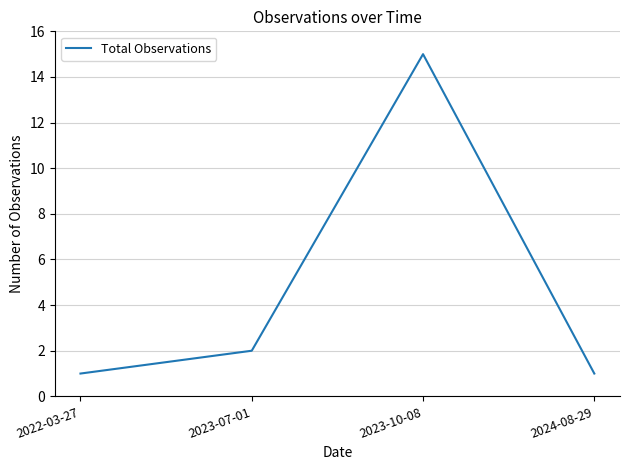

At which category does the data reach its first local peak?

2023-10-08